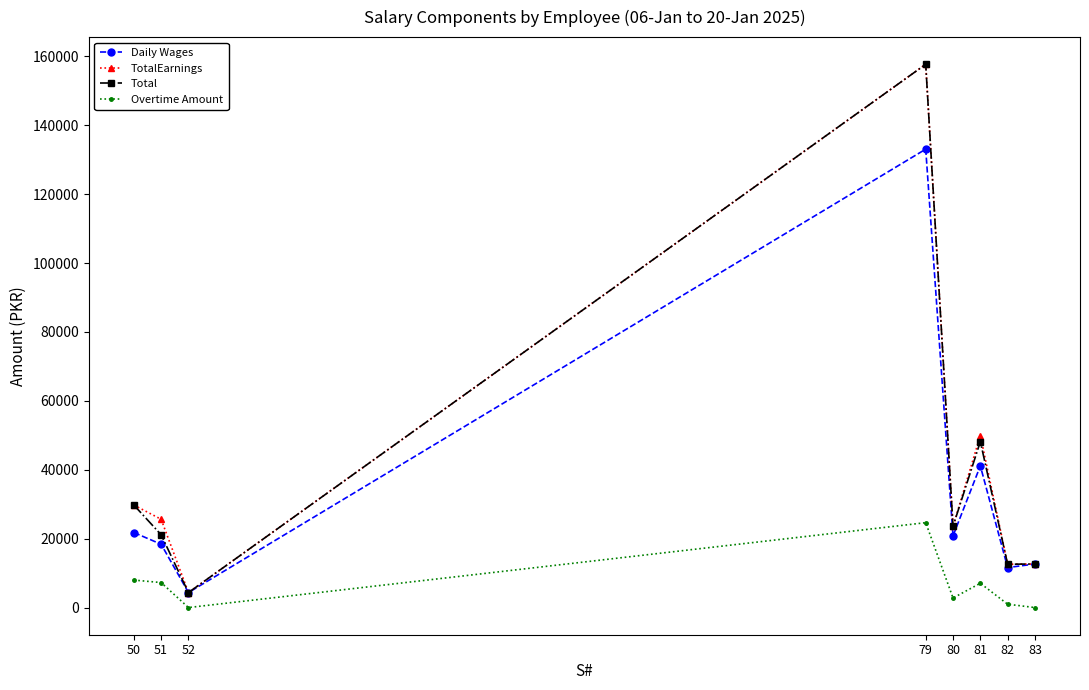

True or false: TotalEarnings has a value of 29759.5 at 50.

True